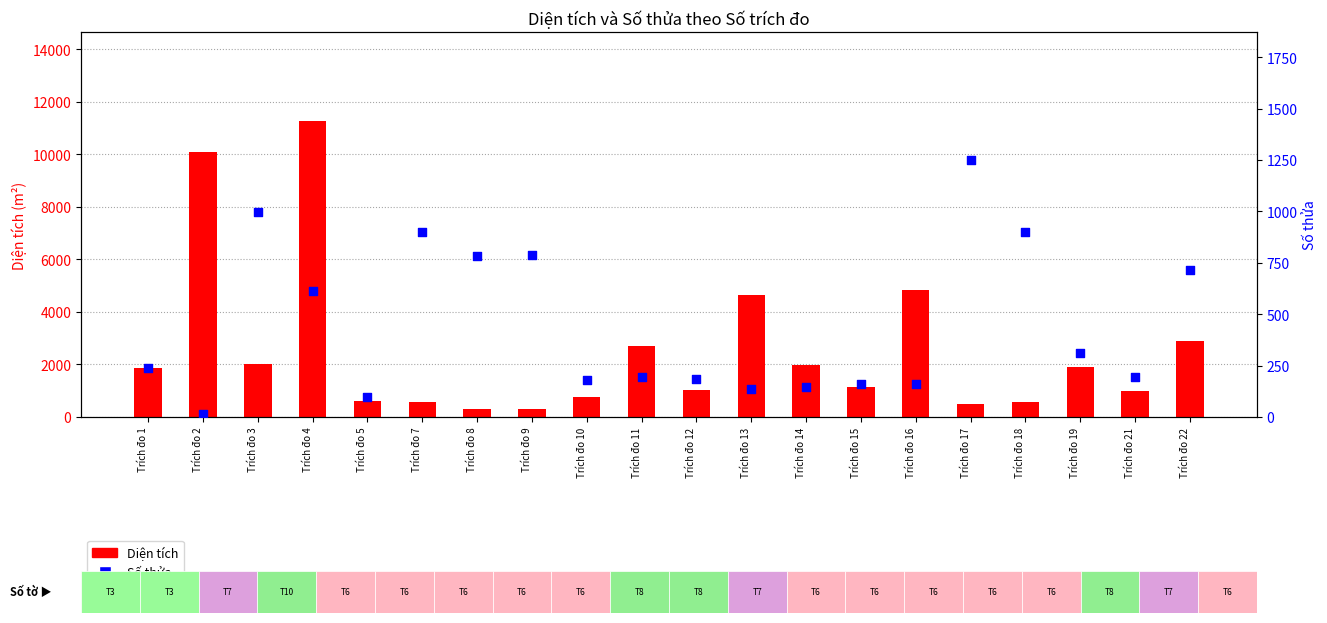

Which series reaches the maximum Y coordinate?

Diện tích